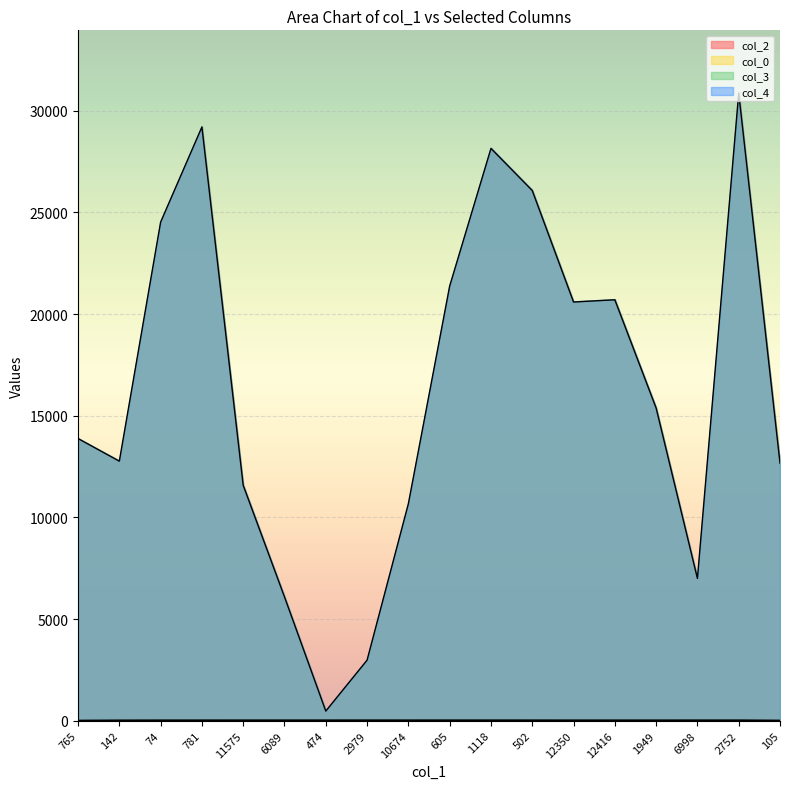

What is the difference between the maximum and minimum values in the col_2 series?

30390